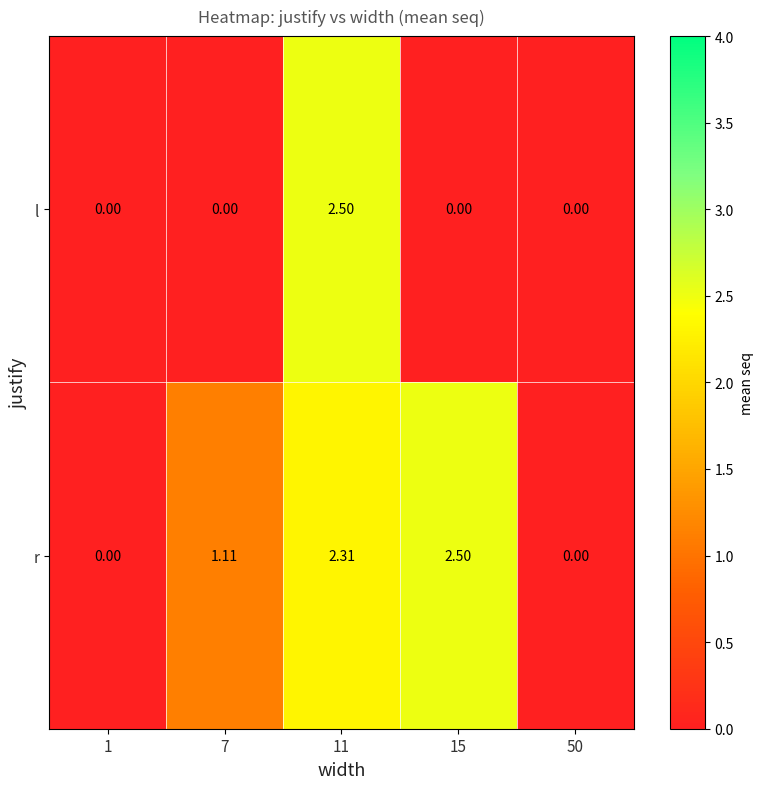

List the series in order of their overall mean, lowest first.

l, r